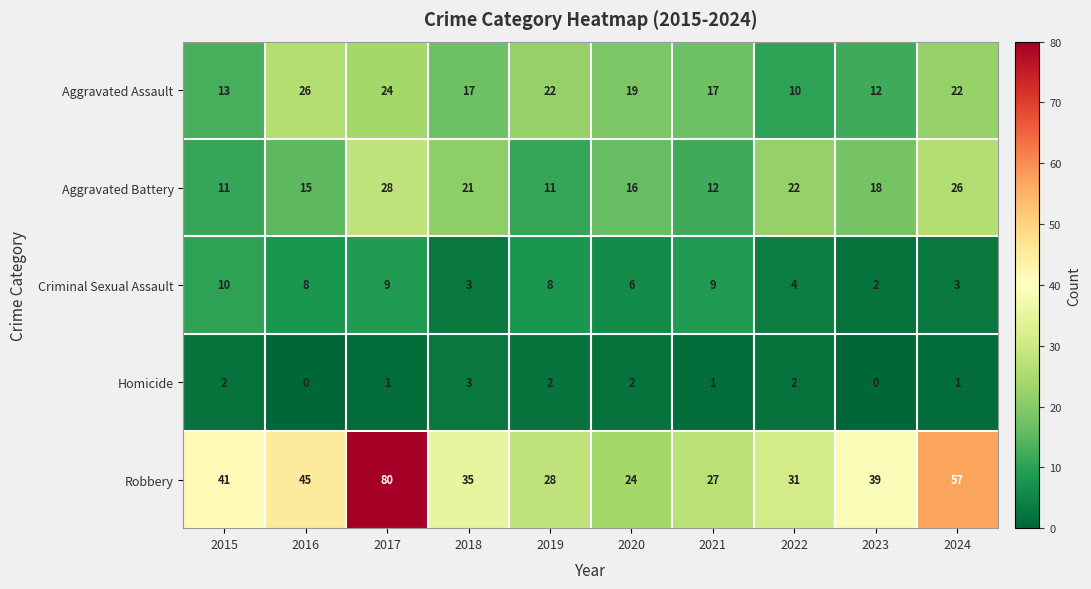

What is the sum of the Robbery values at 2023 and 2018?

74